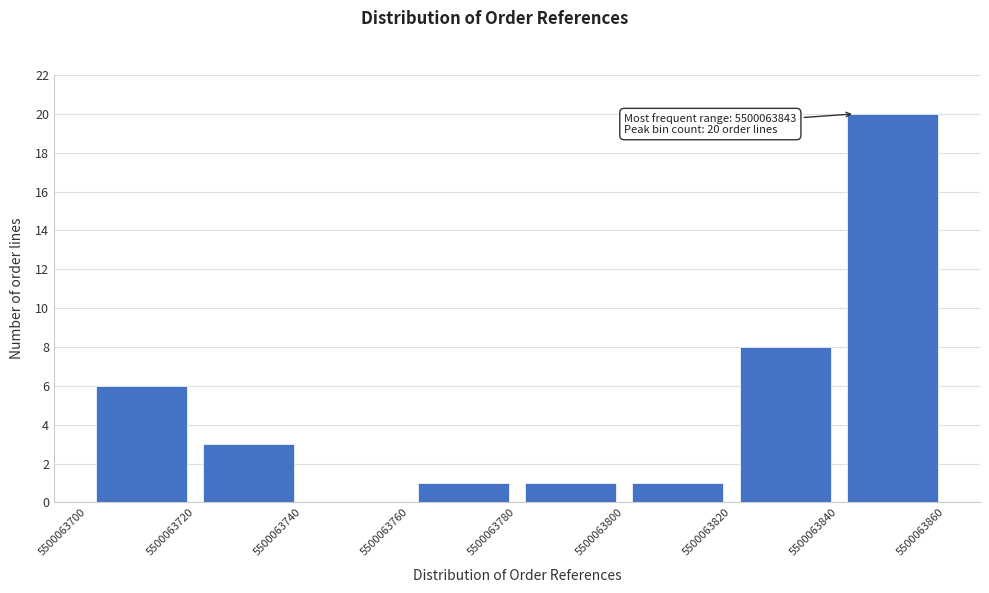

Which range on the x-axis has the tallest bar?

5500063840 to 5500063860